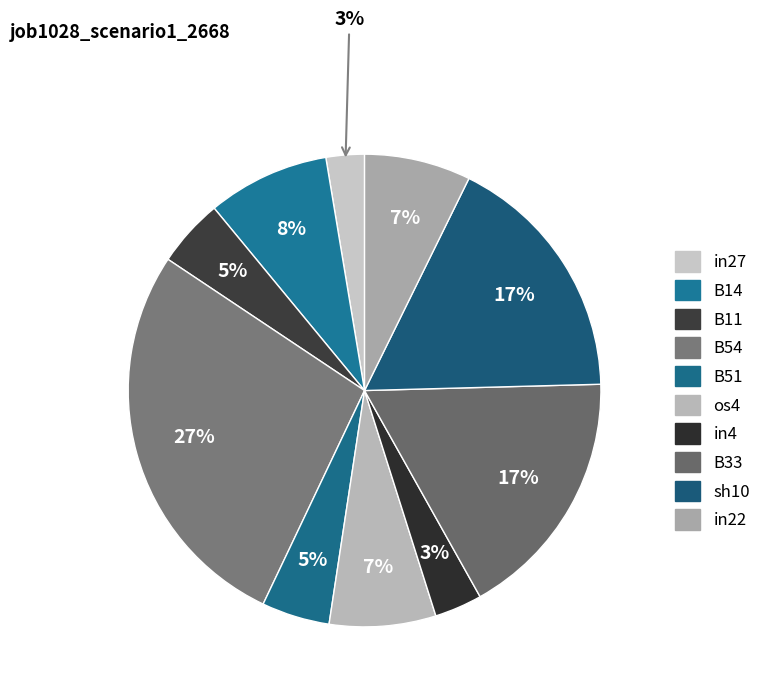

How many segments does this pie chart have?

10